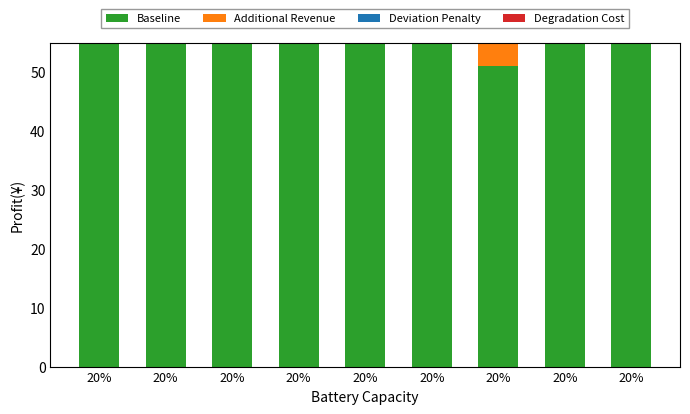

True or false: Baseline has a value of 86.9 at 20%.

True